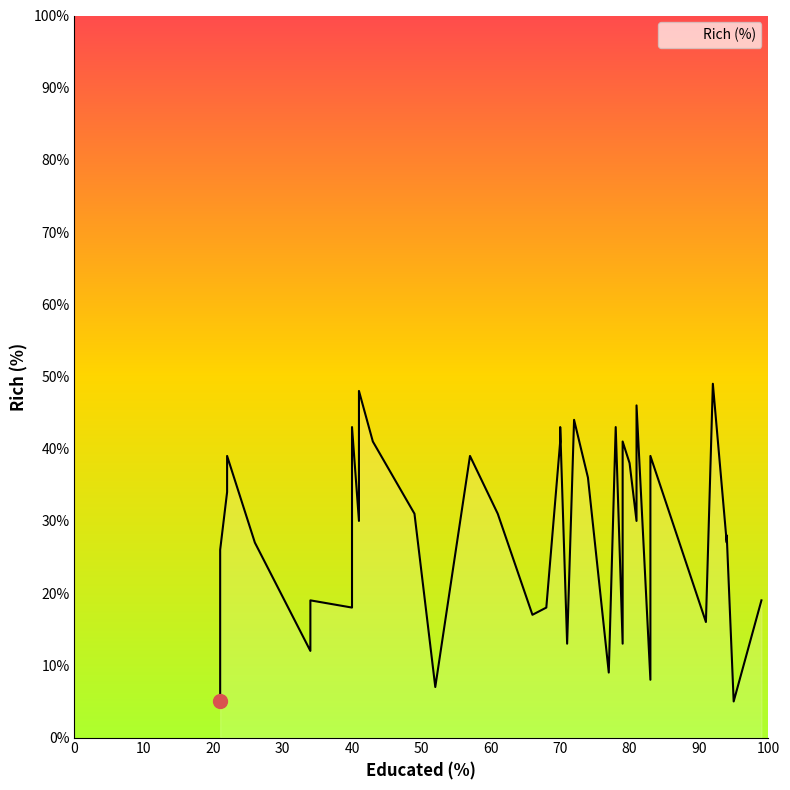

What is the label of the 8th point from the left?

43